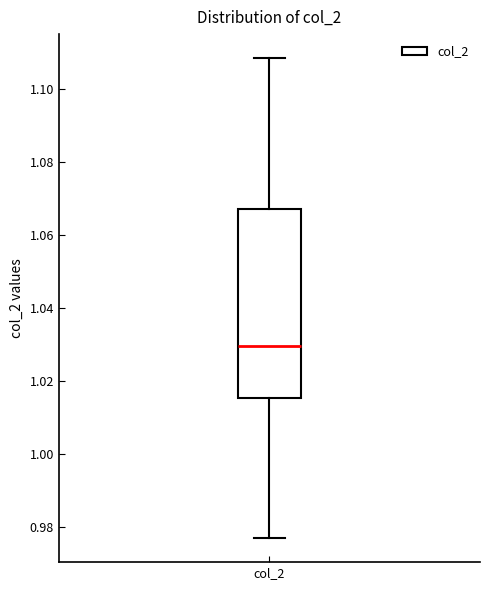

Transcribe this box plot: give where the median line is, the range the box spans, and where the two whiskers end, as read against the y-axis. The values are not printed on the chart, so give them approximately, as read against the axis.

median 1.030, box 1.016 to 1.068, whiskers 0.976 to 1.108